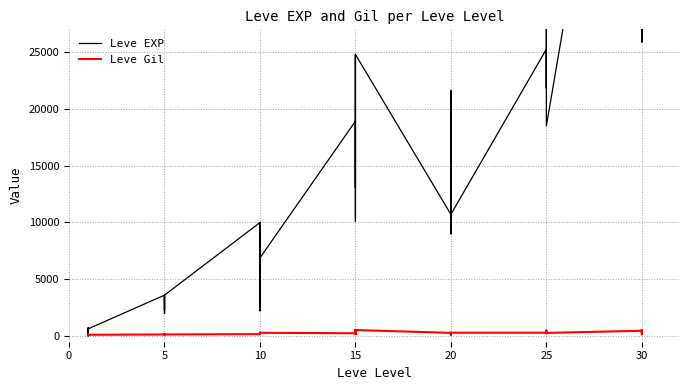

Reading left to right, extract all data points from this chart.

Leve EXP: 630	1	450	720	630	630	3600	2230	3040	3600	1980	3600	9990	7880	7880	2230	9990	6880	18910	13040	24790	10100	13040	24790	10710	12960	18290	21600	8990	10710	25250	25250	21830	25250	36390	18490	67730	25900	31330	25900
Leve Gil: 113	116	112	112	113	112	139	170	169	139	140	139	168	288	250	168	293	288	245	173	529	223	173	529	280	166	192	290	105	292	296	252	268	298	485	277	463	532	151	355